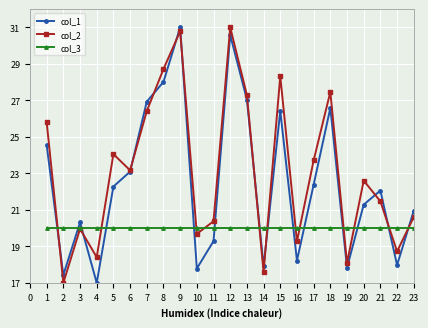

Between which two adjacent categories do col_3 and col_1 first intersect?

1 and 2